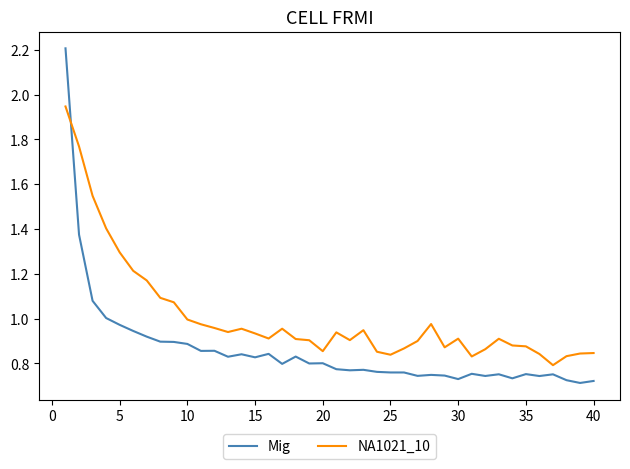

What is the greatest value displayed?

2.2